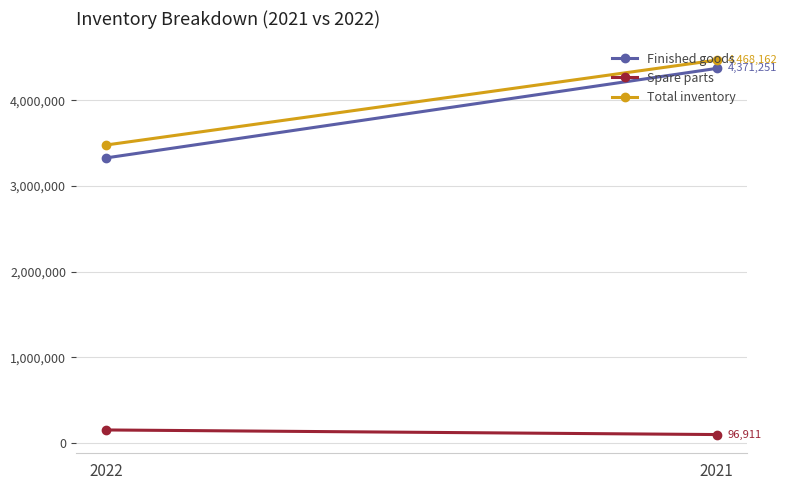

Which series has the widest spread of values?

Finished goods